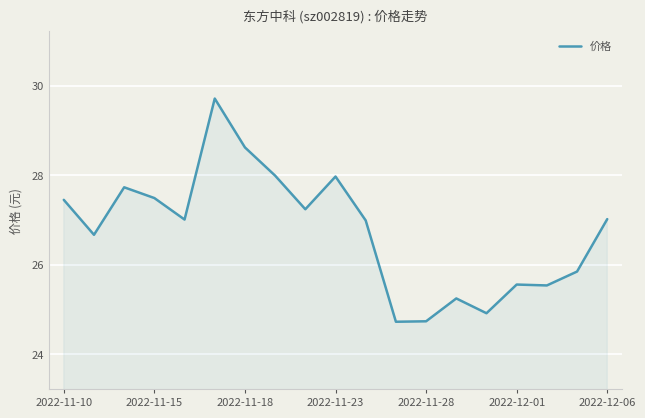

What is the greatest value displayed?

29.7